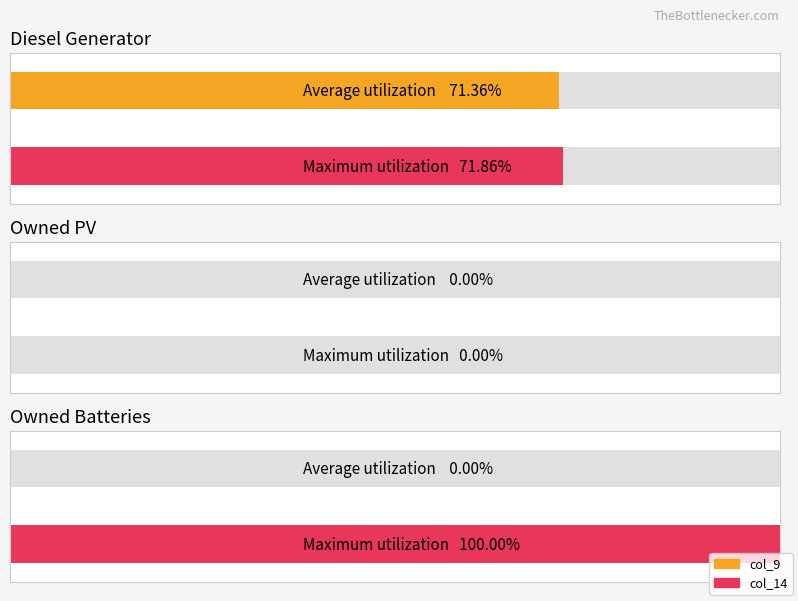

Which series has the largest range (max minus min)?

col_14